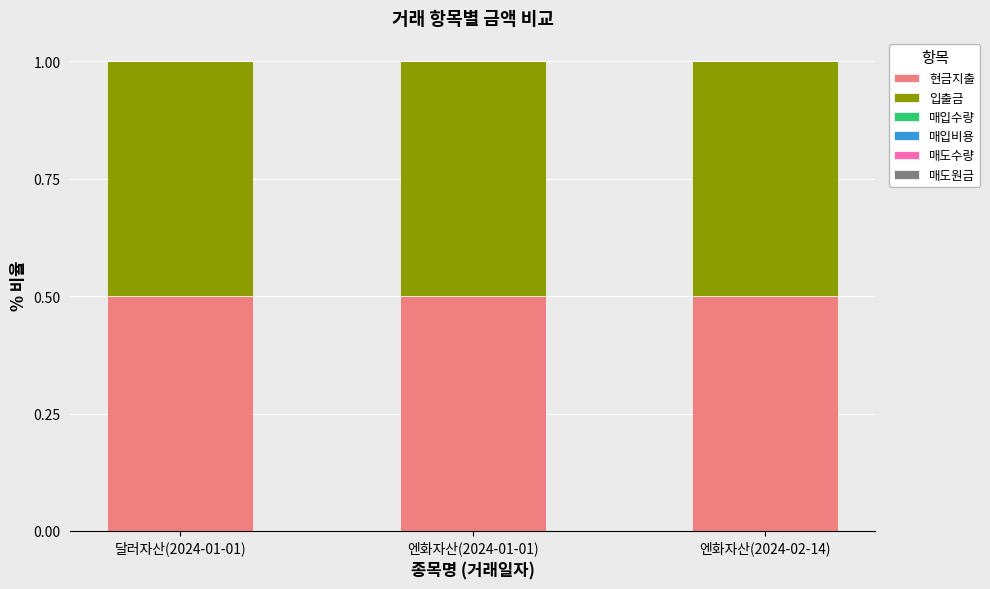

What is the sum of all 현금지출 values?

1.5